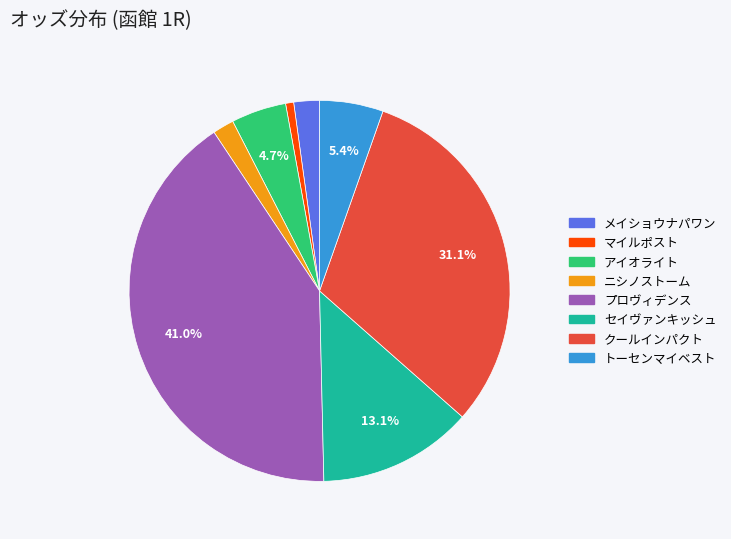

Is there any slice that represents more than half of the pie?

No